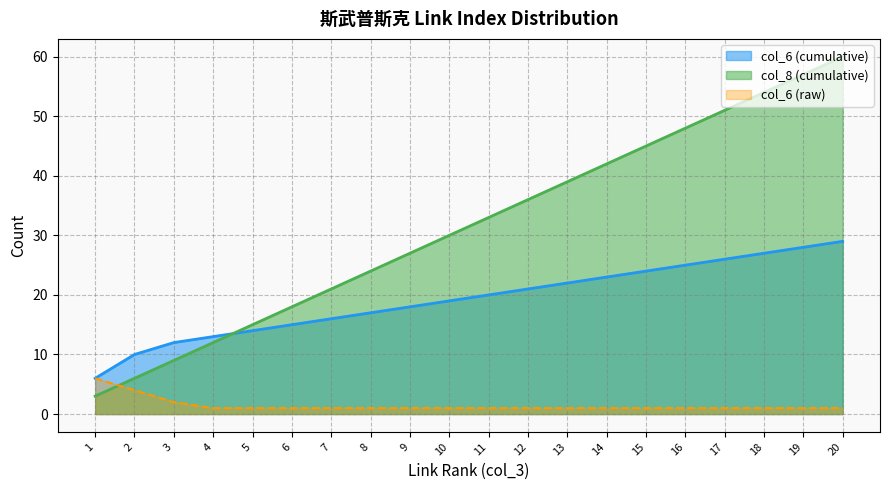

What is the difference between the col_3 values at 10 and 20?

30